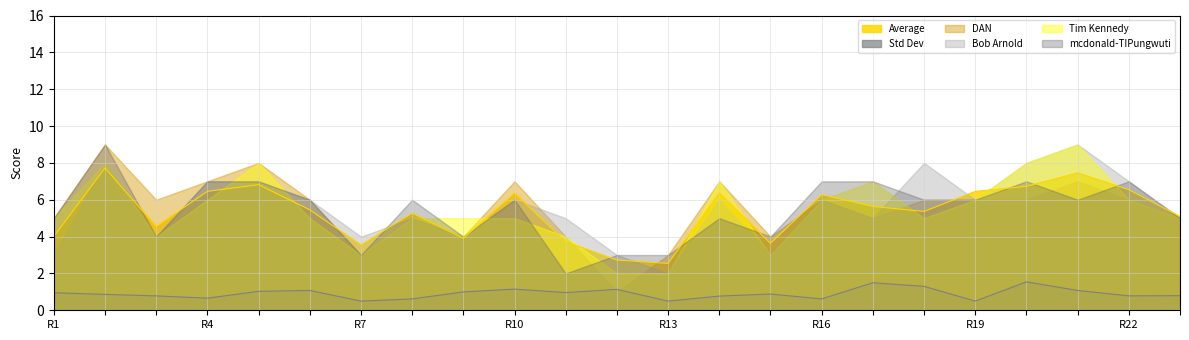

How many categories are shown in the chart?

23